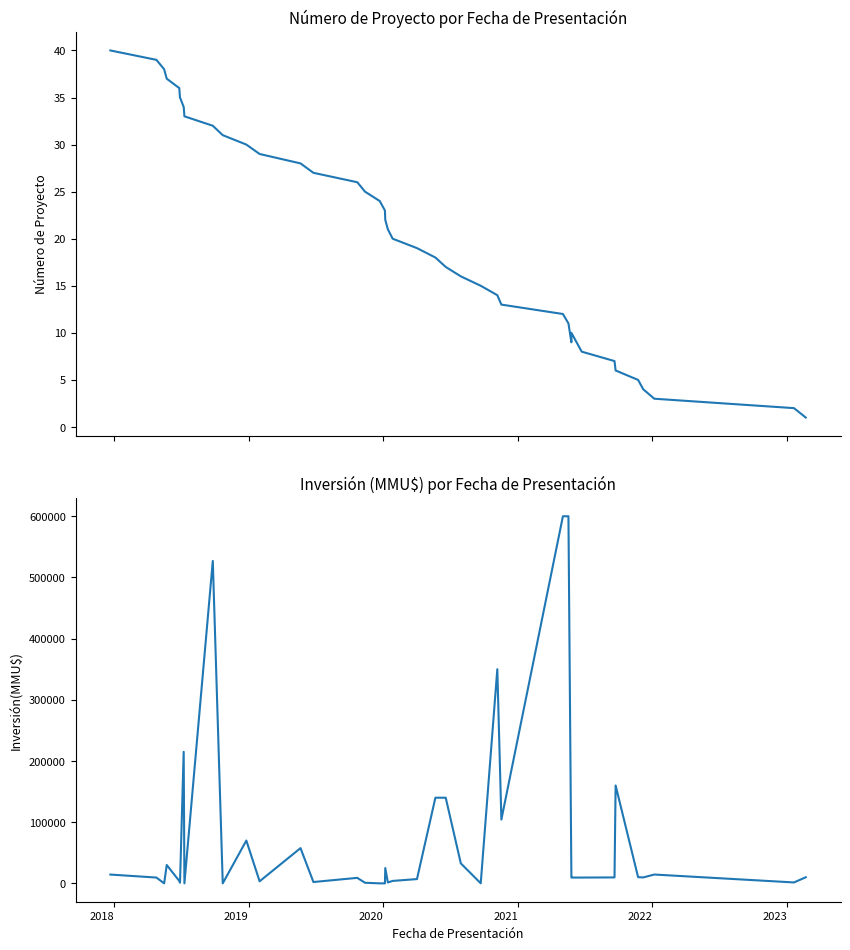

What is the value of the Número de Proyecto point at the 5th from the left?

36